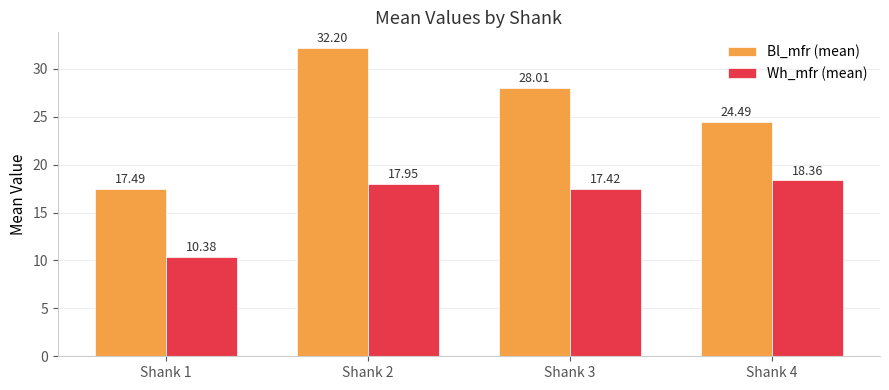

What are all the series names shown in the legend?

Bl_mfr (mean), Wh_mfr (mean)